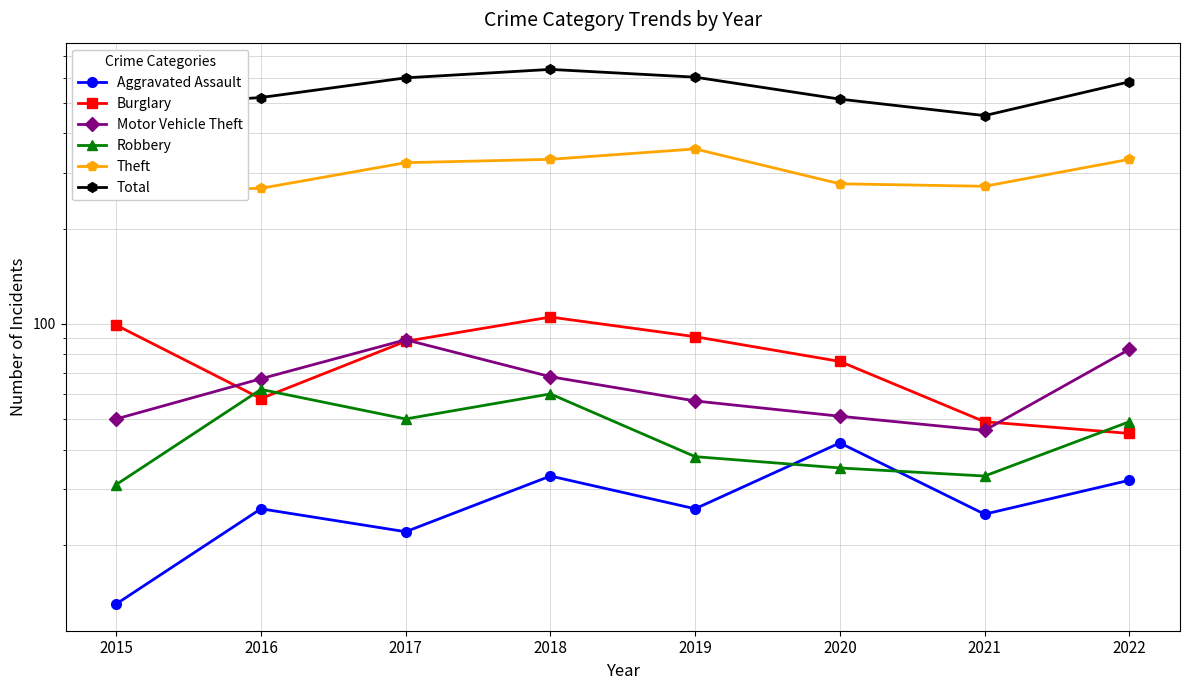

At which label does Total first exceed 582?

2017